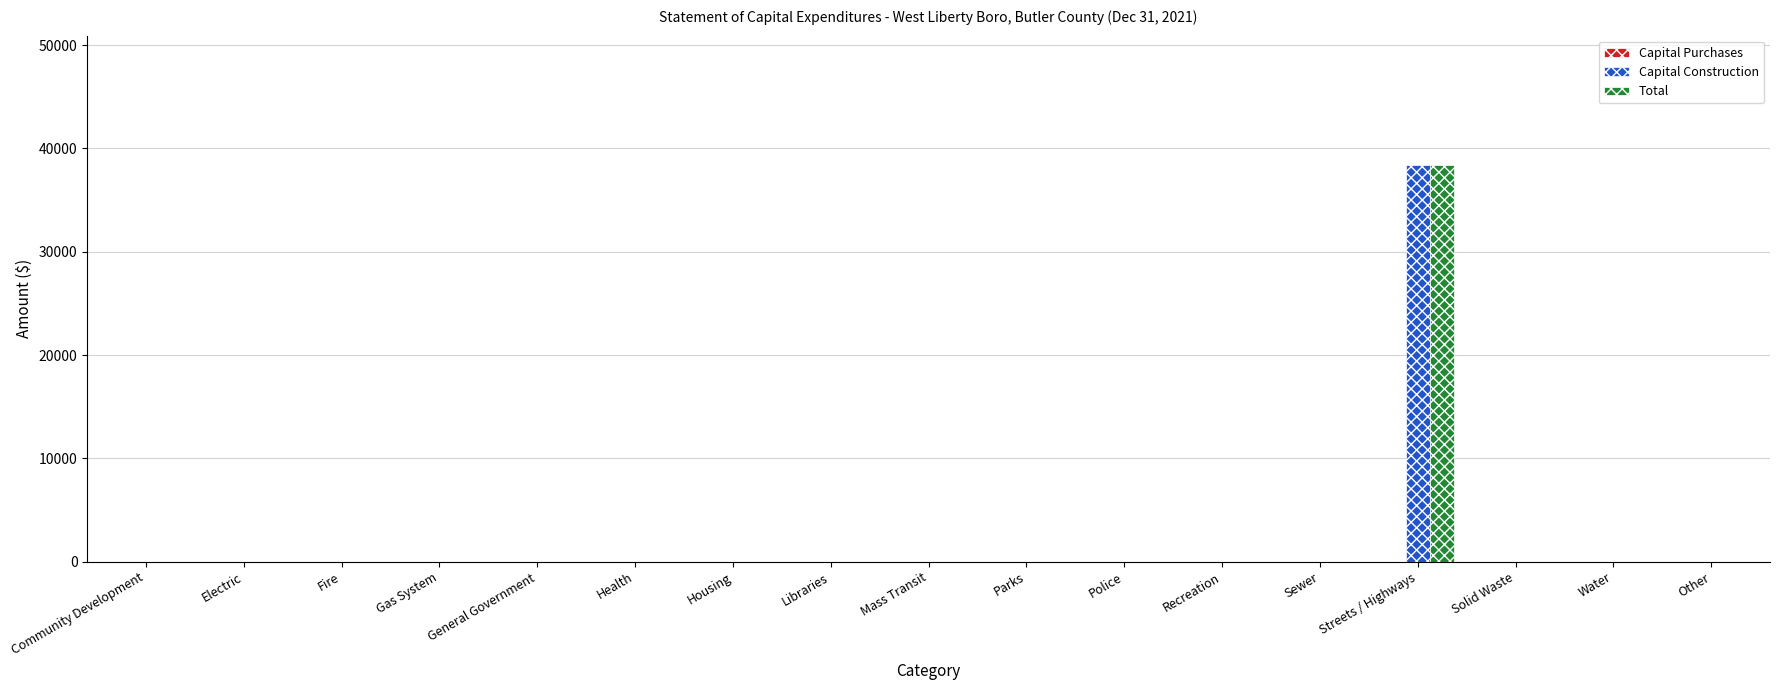

True or false: Total has a value of 0 at Housing.

True